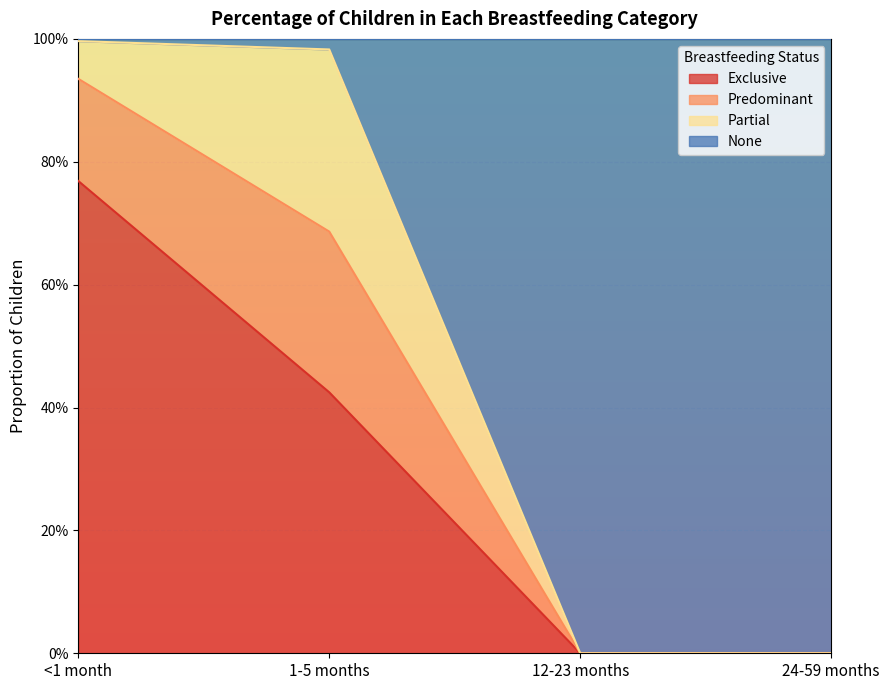

What is the sum of the Exclusive values at <1 month and 12-23 months?

0.8